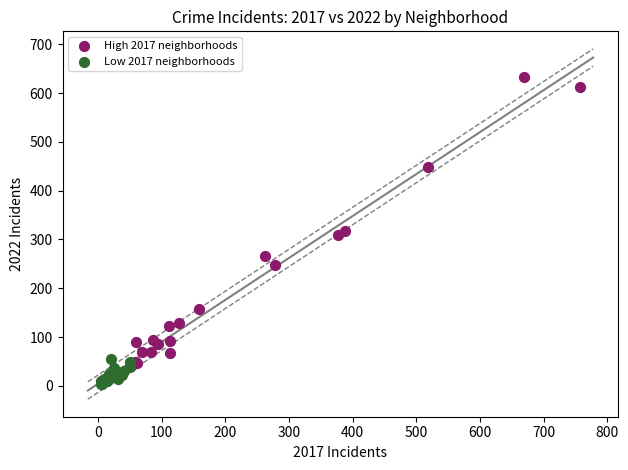

Which series contains the lowest Y value?

Low 2017 neighborhoods